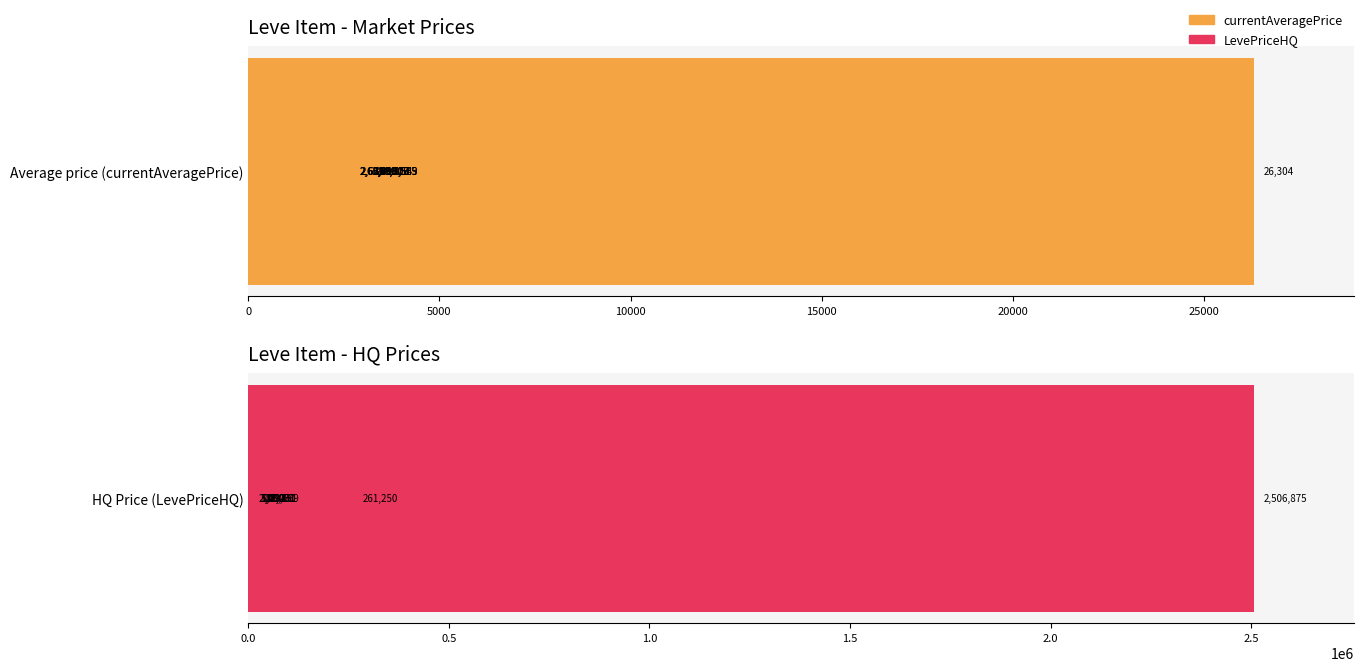

Reading left to right, list all the values displayed in this chart.

currentAveragePrice: 3307.0	3309.0	2996.0	3515.0	3000.0	2661.0	2999.0	3015.0	3313.0	3001.0	3316.0	3008.0	2658.0	2670.0	26304.0	3539.0	3543.0	2666.0
LevePriceHQ: 8832.5	261249.8	2506875.0	0.0	0.0	0.0	5000.0	0.0	200.0	17000.0	0.0	0.0	17031.0	0.0	0.0	3000.0	29569.0	23451.3